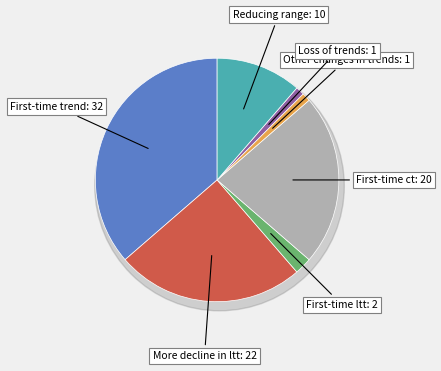

Which category has the biggest portion of the pie?

First-time trend